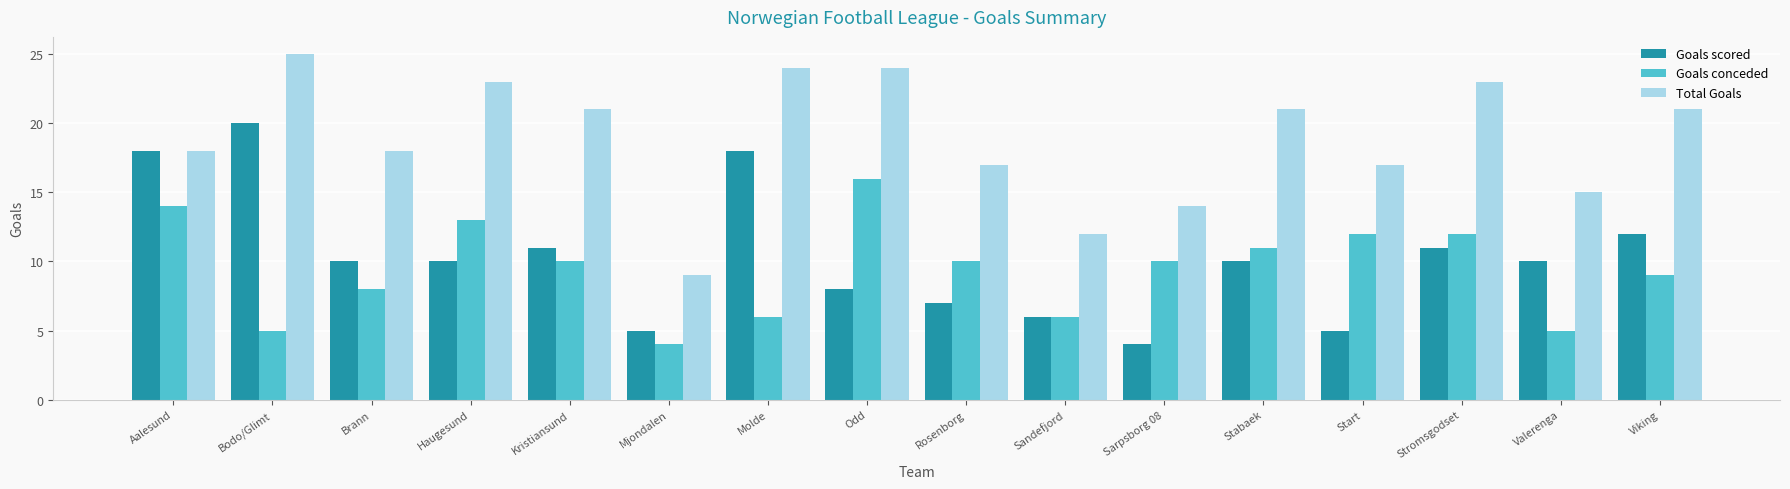

Rank the series at Odd from lowest to highest value.

Goals scored, Goals conceded, Total Goals